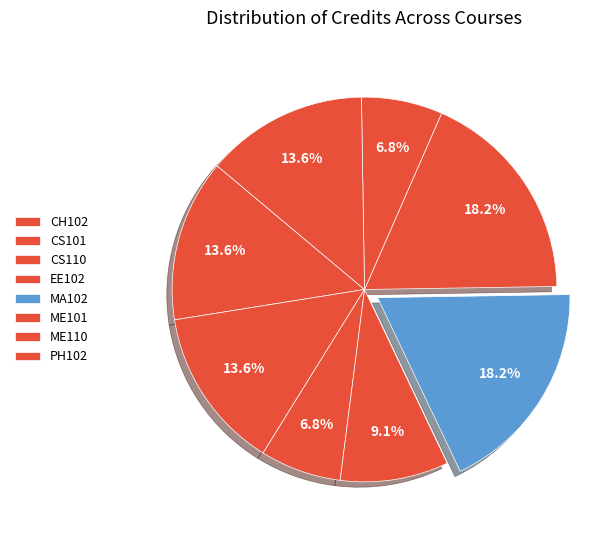

True or false: CH102 accounts for 19% of the total.

False